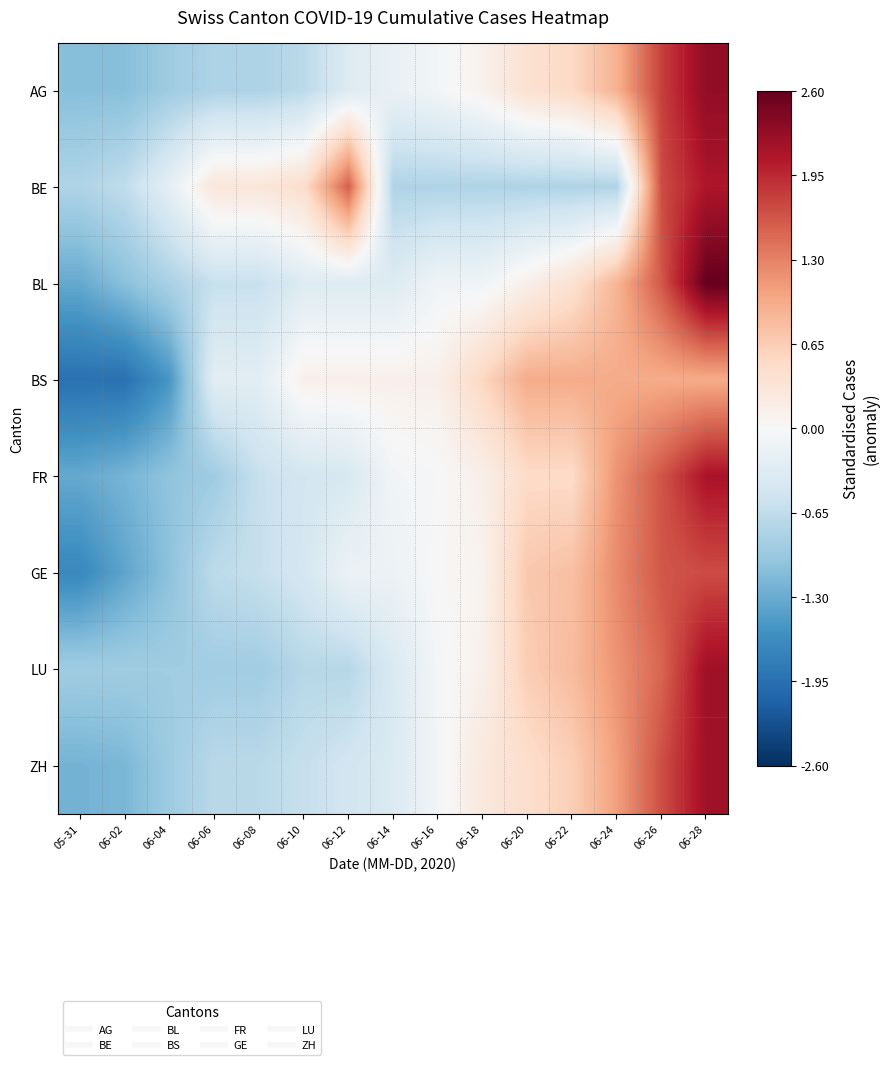

Which category has the highest value across all series?

06-28